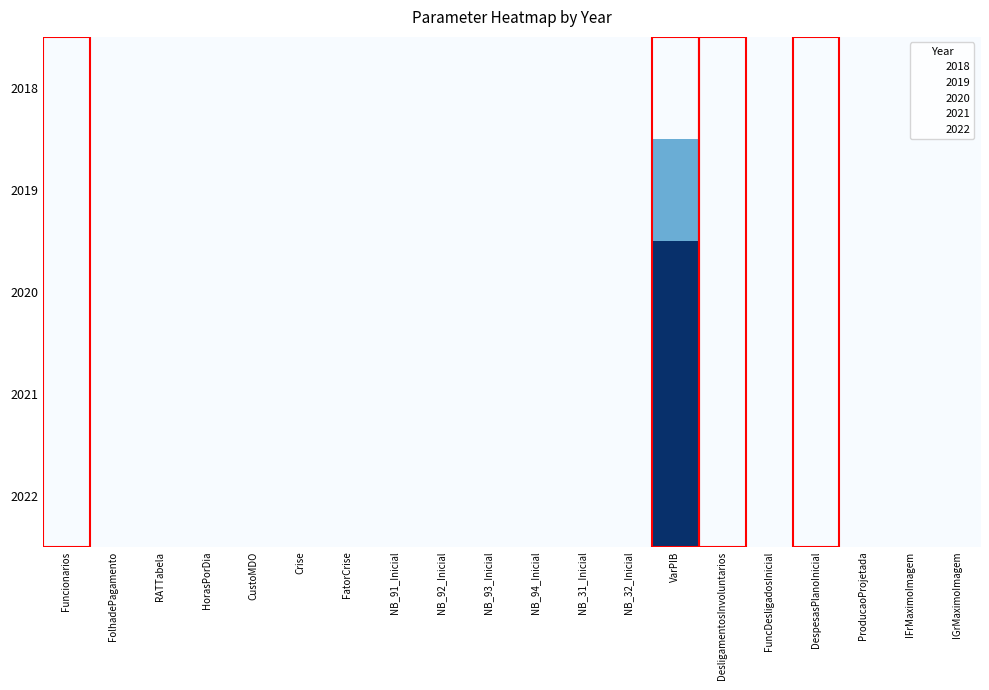

Reading left to right, transcribe all the data shown in this chart.

2018: Funcionarios=0.0	FolhadePagamento=0.0	RATTabela=0.0	HorasPorDia=0.0	CustoMDO=0.0	Crise=0.0	FatorCrise=0.0	NB_91_Inicial=0.0	NB_92_Inicial=0.0	NB_93_Inicial=0.0	NB_94_Inicial=0.0	NB_31_Inicial=0.0	NB_32_Inicial=0.0	VarPIB=0.0	DesligamentosInvoluntarios=0.0	FuncDesligadosInicial=0.0	DespesasPlanoInicial=0.0	ProducaoProjetada=0.0	IFrMaximoImagem=0.0	IGrMaximoImagem=0.0
2019: Funcionarios=0.0	FolhadePagamento=0.0	RATTabela=0.0	HorasPorDia=0.0	CustoMDO=0.0	Crise=0.0	FatorCrise=0.0	NB_91_Inicial=0.0	NB_92_Inicial=0.0	NB_93_Inicial=0.0	NB_94_Inicial=0.0	NB_31_Inicial=0.0	NB_32_Inicial=0.0	VarPIB=0.5	DesligamentosInvoluntarios=0.0	FuncDesligadosInicial=0.0	DespesasPlanoInicial=0.0	ProducaoProjetada=0.0	IFrMaximoImagem=0.0	IGrMaximoImagem=0.0
2020: Funcionarios=0.0	FolhadePagamento=0.0	RATTabela=0.0	HorasPorDia=0.0	CustoMDO=0.0	Crise=0.0	FatorCrise=0.0	NB_91_Inicial=0.0	NB_92_Inicial=0.0	NB_93_Inicial=0.0	NB_94_Inicial=0.0	NB_31_Inicial=0.0	NB_32_Inicial=0.0	VarPIB=1.0	DesligamentosInvoluntarios=0.0	FuncDesligadosInicial=0.0	DespesasPlanoInicial=0.0	ProducaoProjetada=0.0	IFrMaximoImagem=0.0	IGrMaximoImagem=0.0
2021: Funcionarios=0.0	FolhadePagamento=0.0	RATTabela=0.0	HorasPorDia=0.0	CustoMDO=0.0	Crise=0.0	FatorCrise=0.0	NB_91_Inicial=0.0	NB_92_Inicial=0.0	NB_93_Inicial=0.0	NB_94_Inicial=0.0	NB_31_Inicial=0.0	NB_32_Inicial=0.0	VarPIB=1.0	DesligamentosInvoluntarios=0.0	FuncDesligadosInicial=0.0	DespesasPlanoInicial=0.0	ProducaoProjetada=0.0	IFrMaximoImagem=0.0	IGrMaximoImagem=0.0
2022: Funcionarios=0.0	FolhadePagamento=0.0	RATTabela=0.0	HorasPorDia=0.0	CustoMDO=0.0	Crise=0.0	FatorCrise=0.0	NB_91_Inicial=0.0	NB_92_Inicial=0.0	NB_93_Inicial=0.0	NB_94_Inicial=0.0	NB_31_Inicial=0.0	NB_32_Inicial=0.0	VarPIB=1.0	DesligamentosInvoluntarios=0.0	FuncDesligadosInicial=0.0	DespesasPlanoInicial=0.0	ProducaoProjetada=0.0	IFrMaximoImagem=0.0	IGrMaximoImagem=0.0